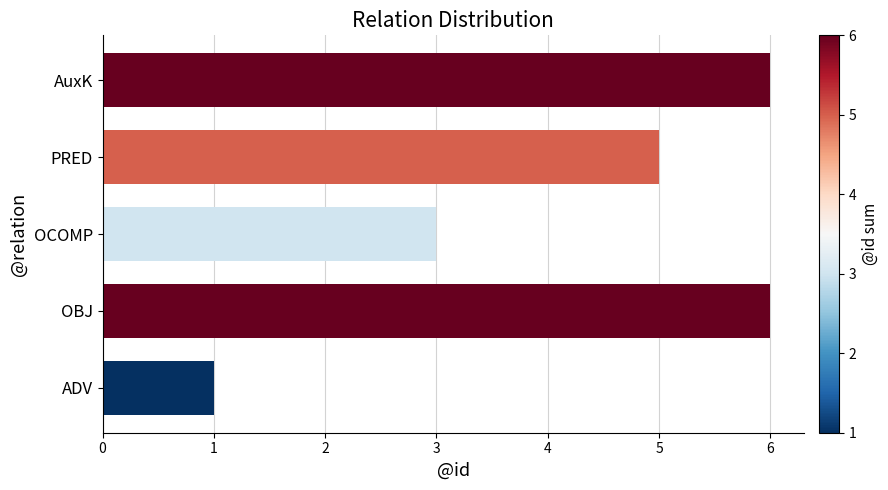

What is the change in value from ADV to OBJ?

+5